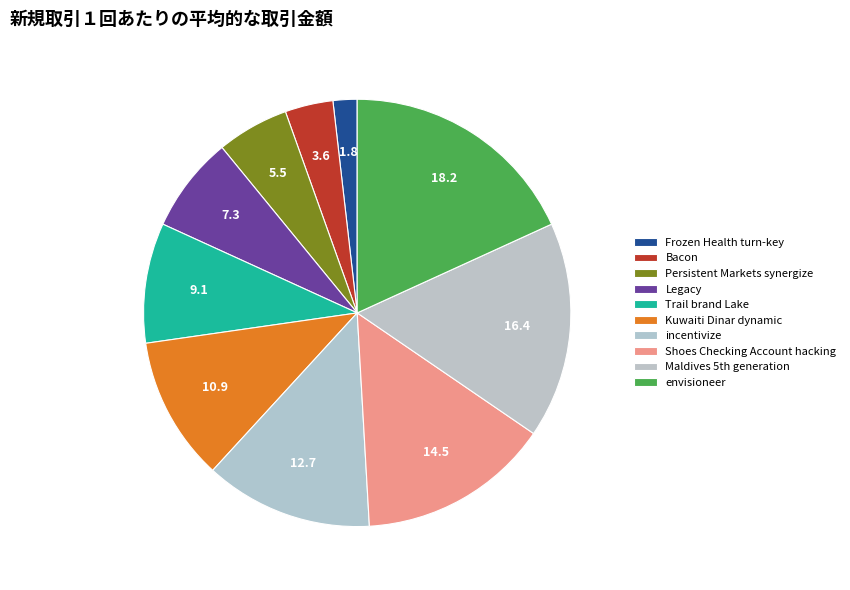

To the nearest percent, what is the average slice percentage?

10%